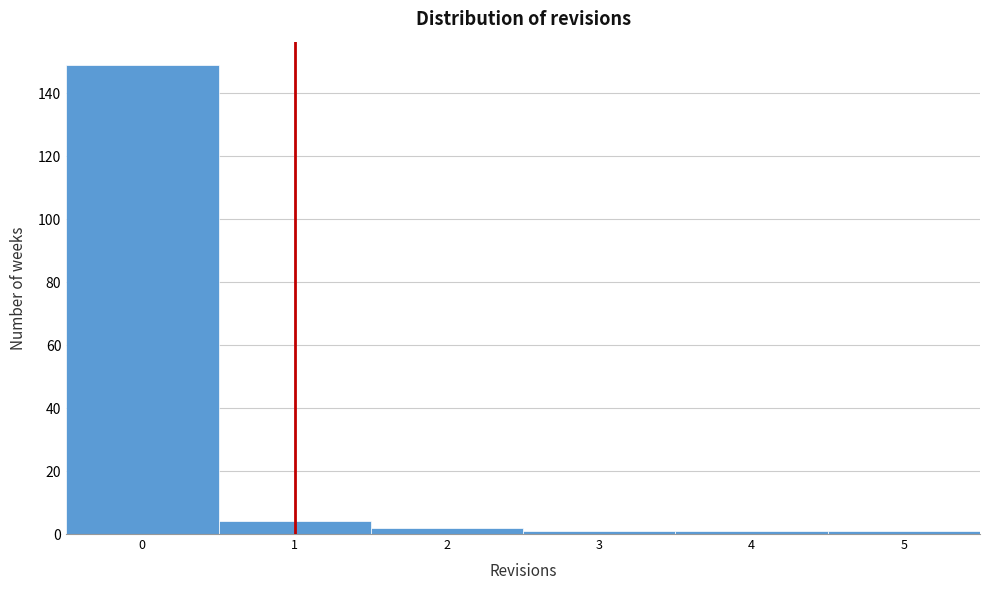

How tall is the bar that spans 1.5 to 2.5 on the x-axis? The values are not printed on the chart, so give them approximately, as read against the axis.

2